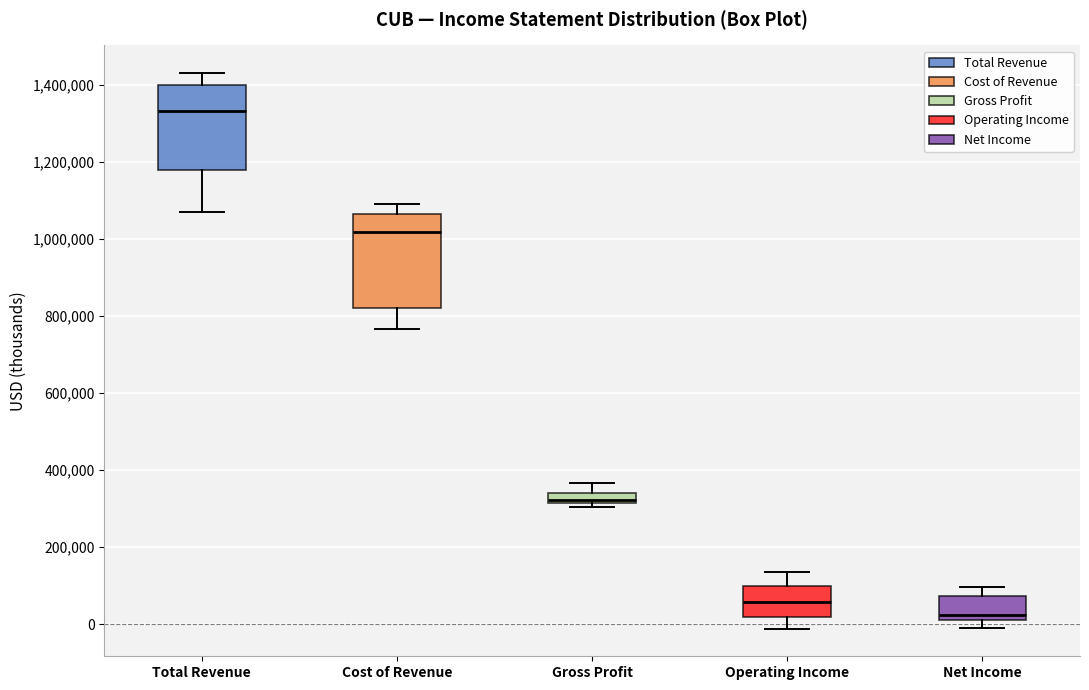

Comparing the boxes themselves (not the whiskers), which one is the tallest?

Cost of Revenue